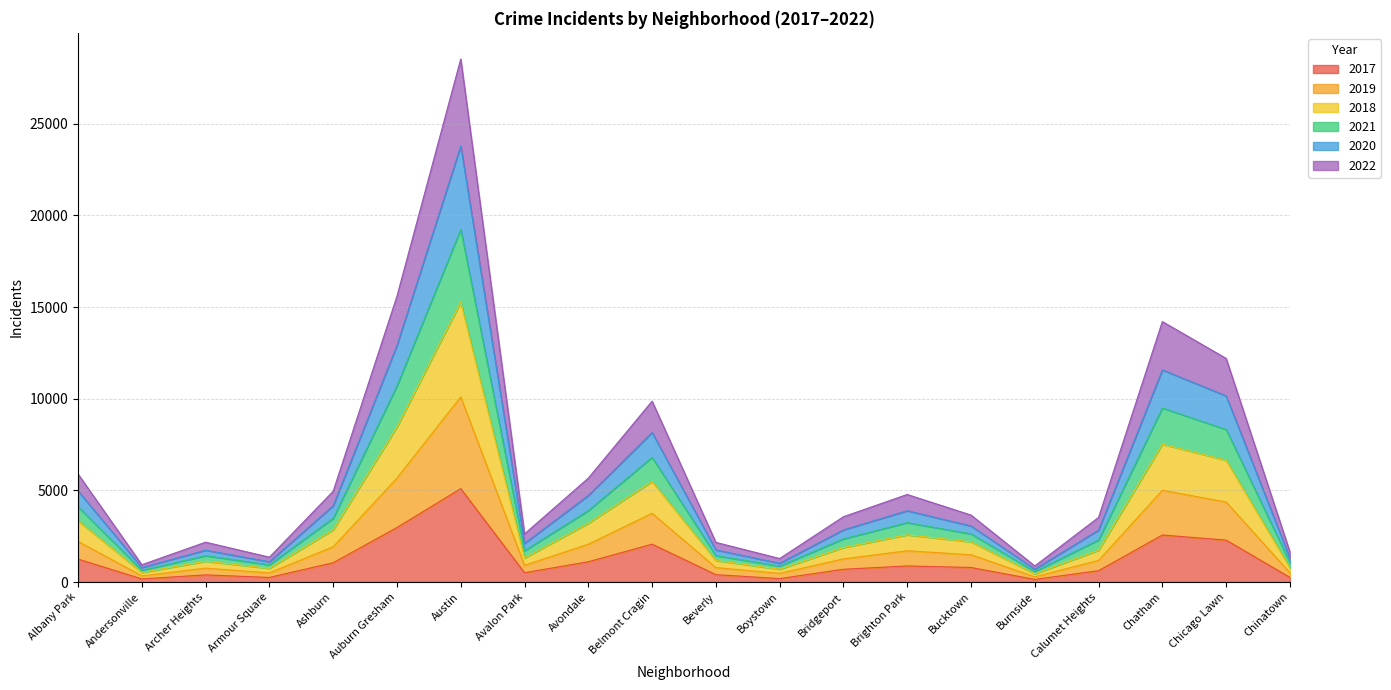

Rank the series by their average value, from lowest to highest.

2017, 2022, 2018, 2020, 2019, 2021